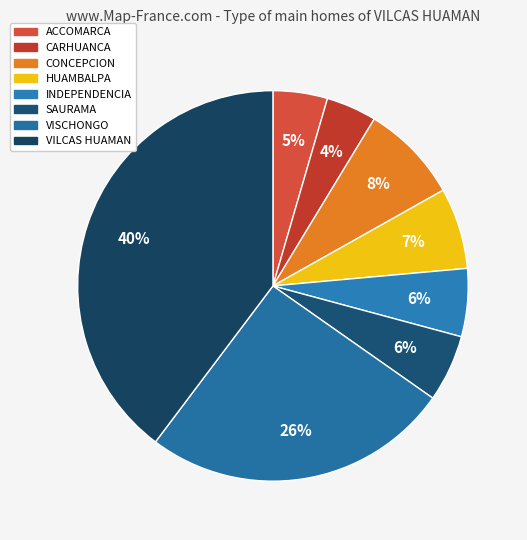

Count the number of slices in the pie.

8